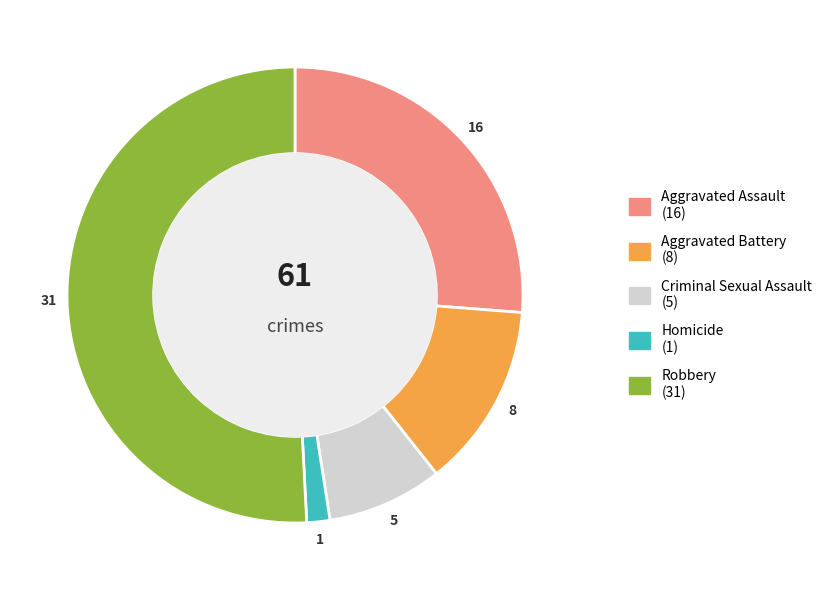

True or false: Robbery accounts for 51% of the total.

True